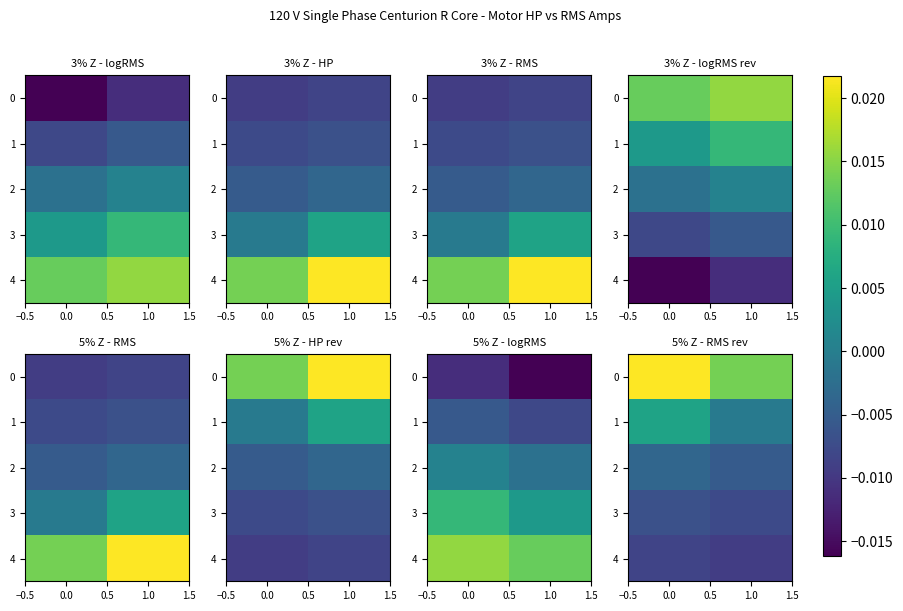

How many categories are shown in the chart?

2